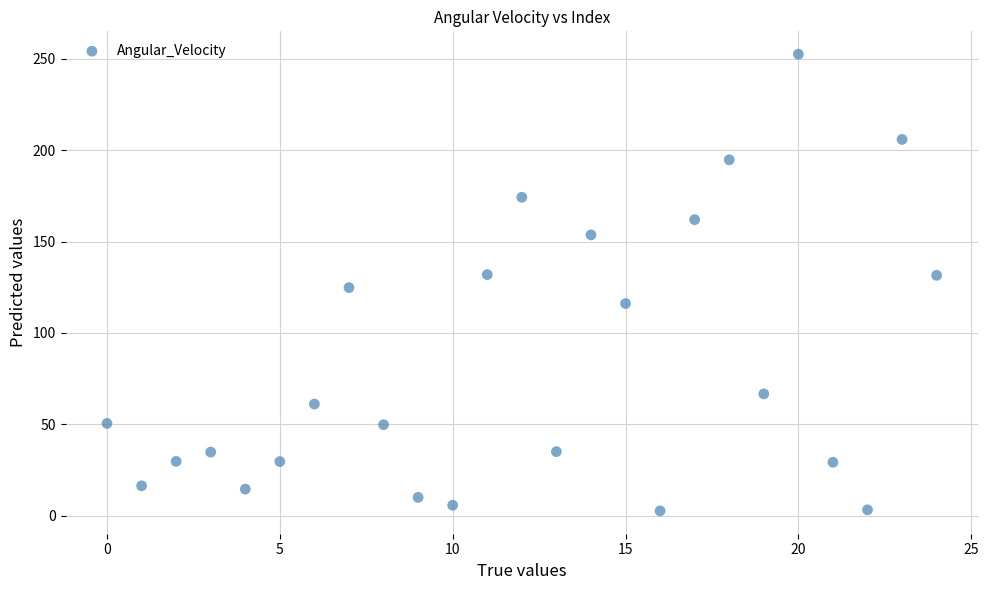

What is the range of Y values (max minus min)?

249.9